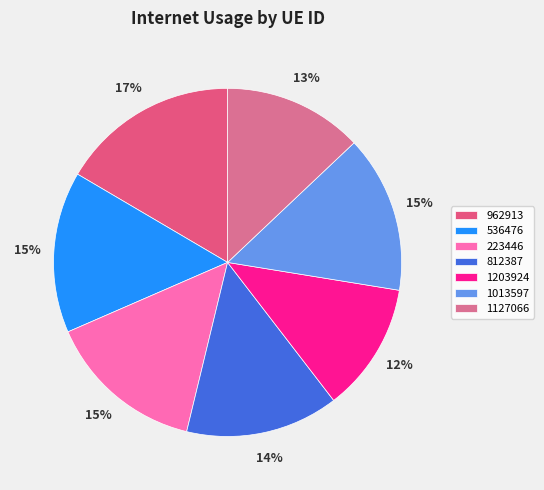

Do 812387 and 223446 together represent more than half of the pie?

No